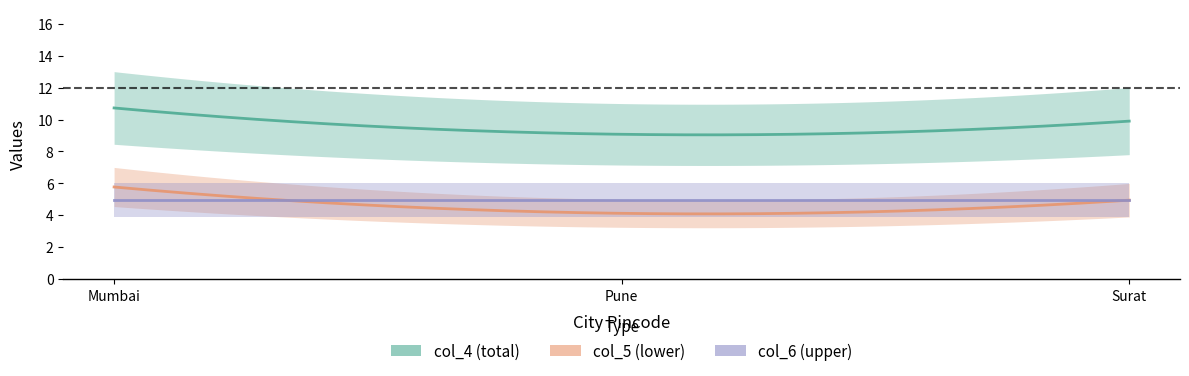

Between 412354 and 235646, which series saw the biggest shift?

col_4